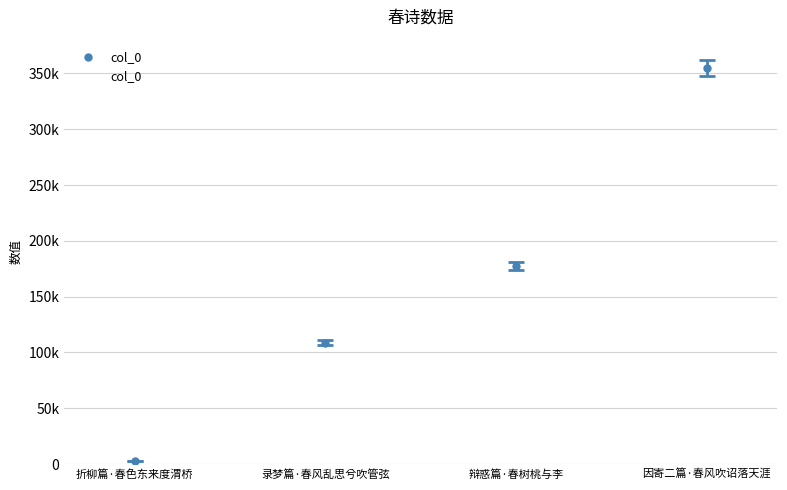

Rank the categories by value from highest to lowest.

因寄二篇·春风吹诏落天涯, 辩惑篇·春树桃与李, 录梦篇·春风乱思兮吹管弦, 折柳篇·春色东来度渭桥